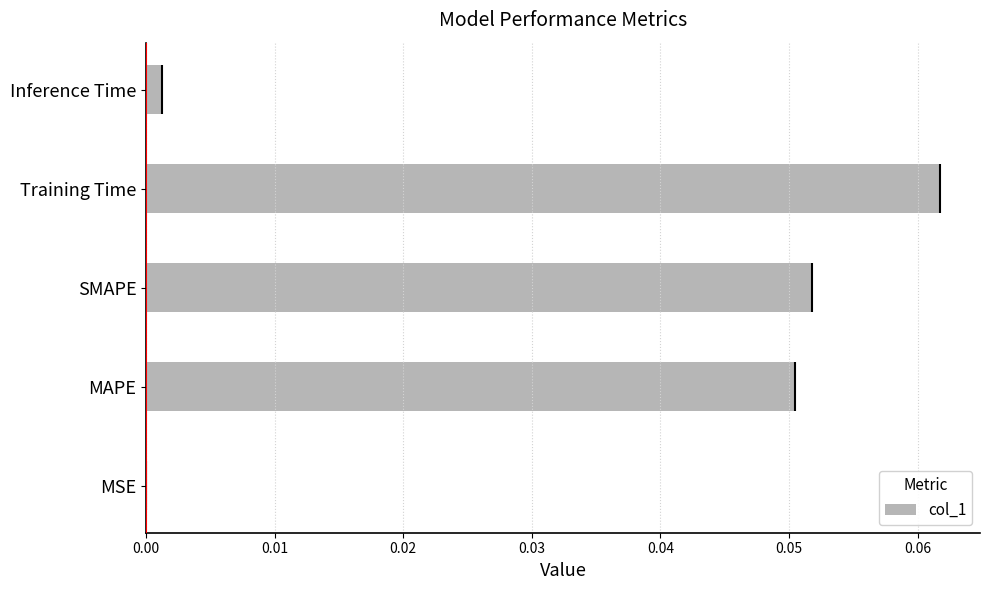

Reading right to left, transcribe all the data shown in this chart.

0.0	0.1	0.1	0.1	0.0